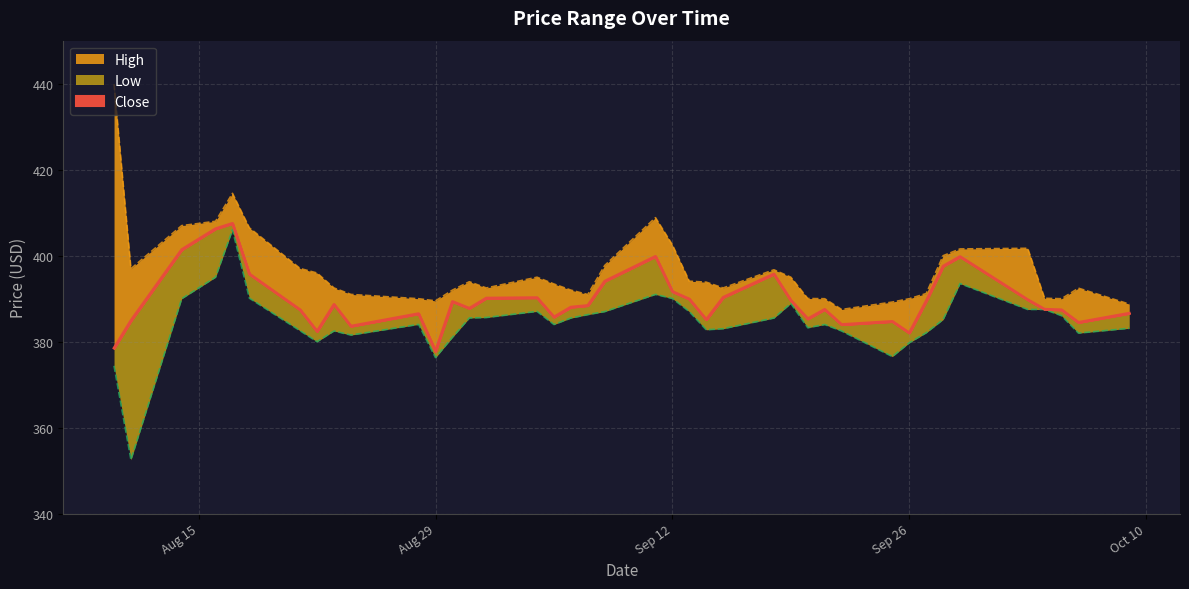

True or false: Close and Low cross at least once.

False